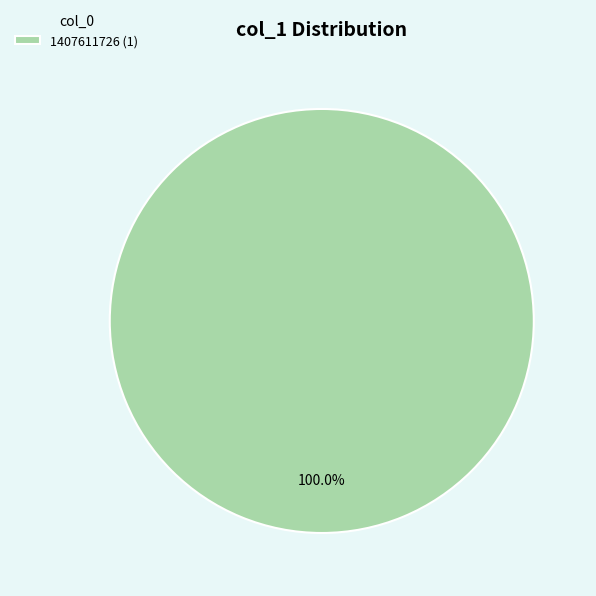

How many slices are in this pie chart?

1